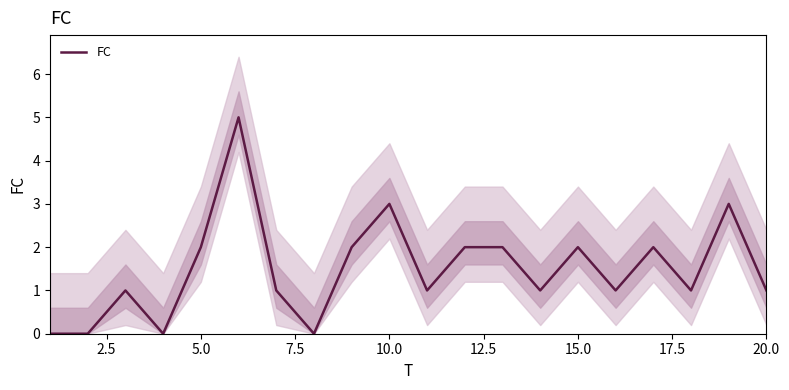

The value of FC at 20.0 is 1. True or false?

True